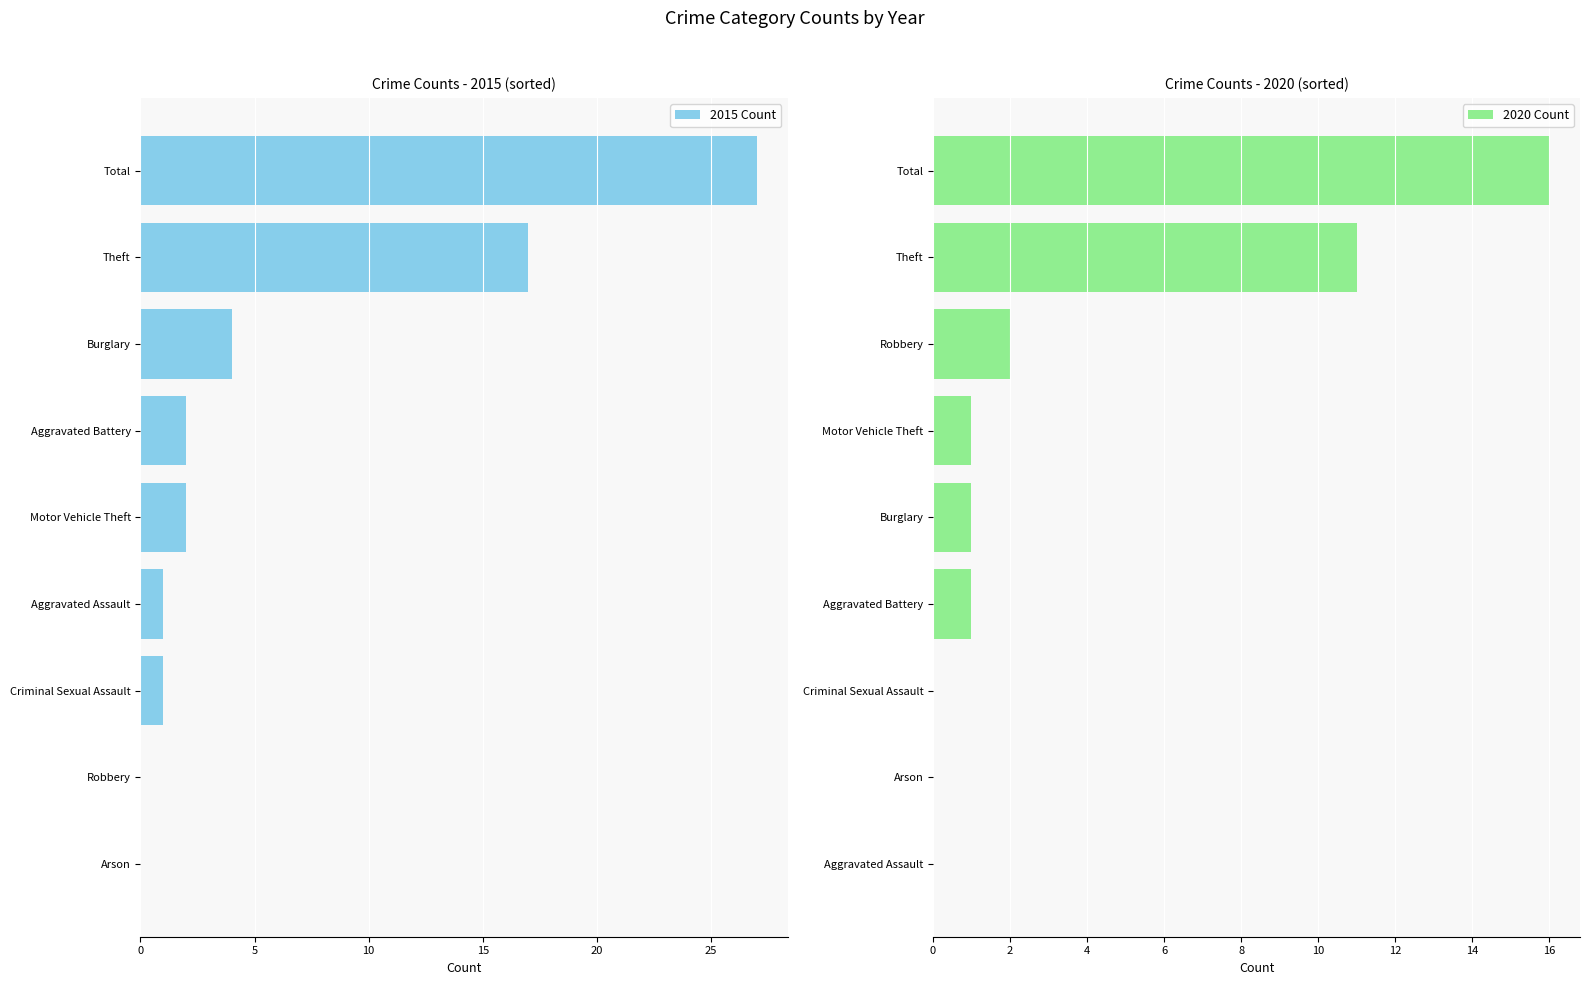

What is the average value of the 2015 Count series?

6